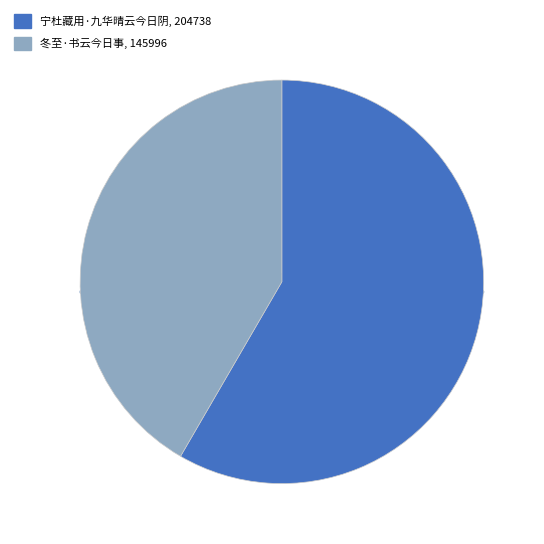

Is 宁杜藏用·九华晴云今日阴 the majority of the pie?

Yes